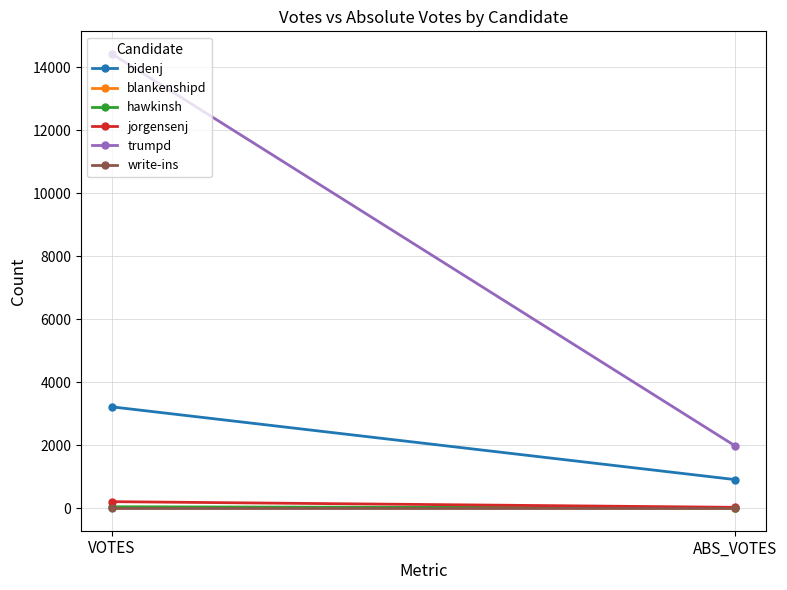

At which category is the sum across all series the highest?

VOTES